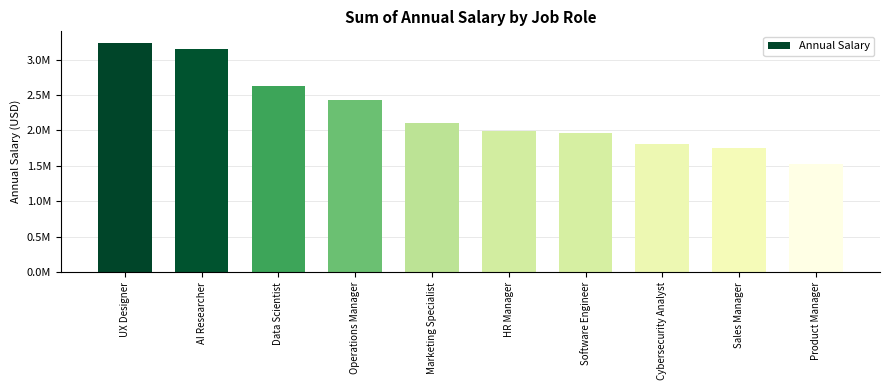

List the labels in order of value, largest first.

UX Designer, AI Researcher, Data Scientist, Operations Manager, Marketing Specialist, HR Manager, Software Engineer, Cybersecurity Analyst, Sales Manager, Product Manager